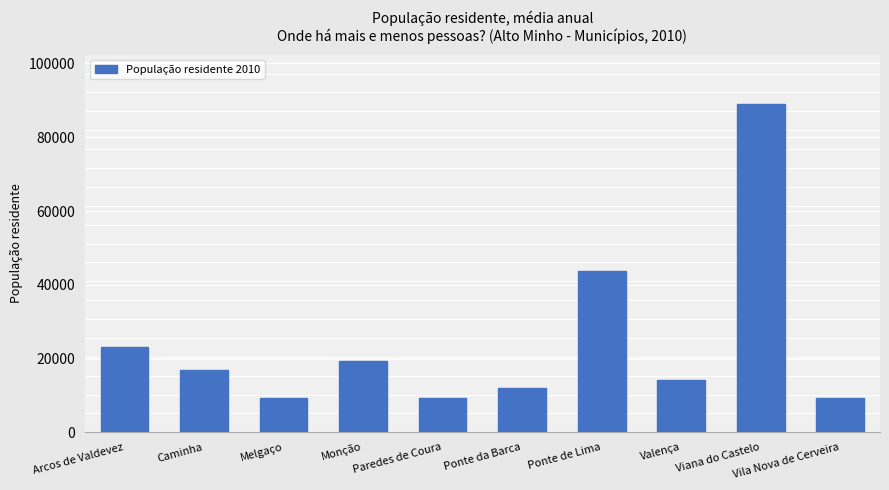

What is the difference between the maximum and minimum values?

79791